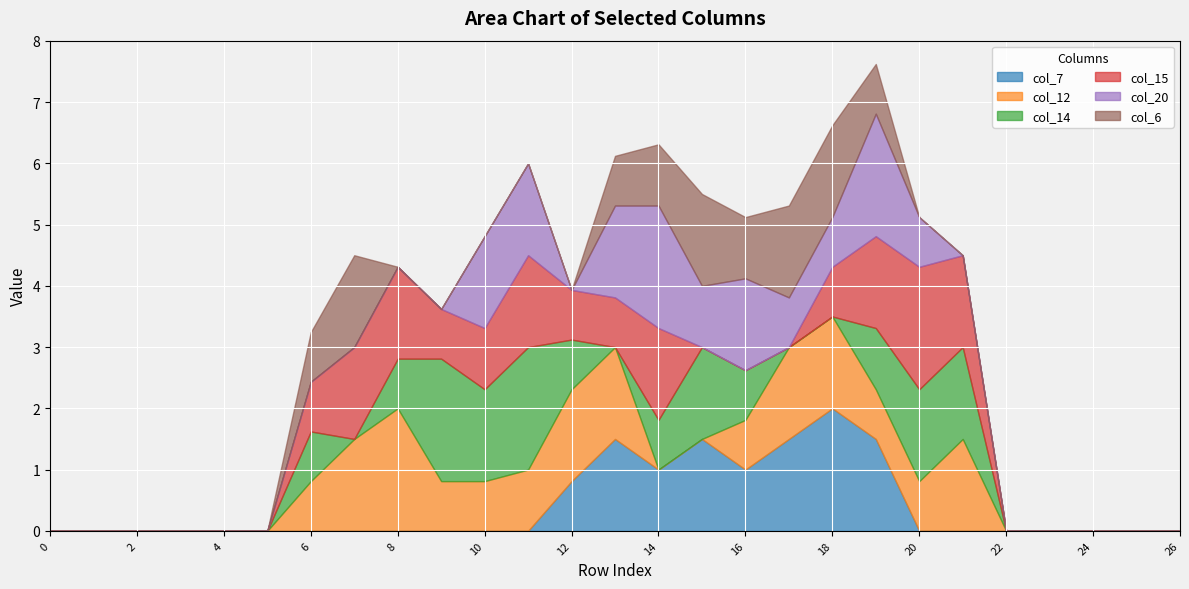

Which series changed the most between 9 and 21?

col_12